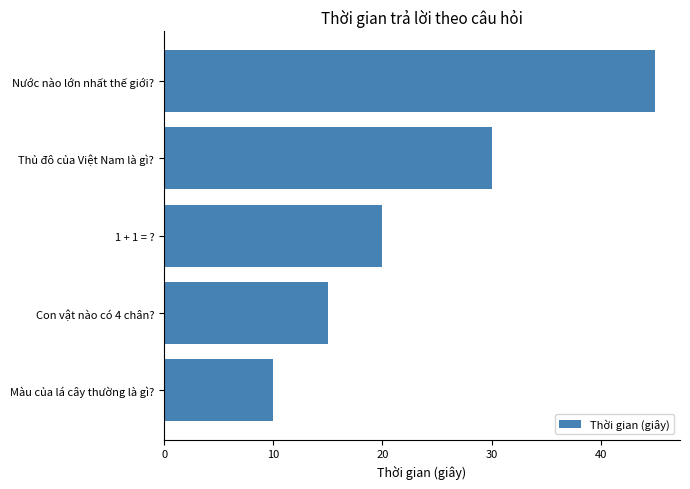

What is the maximum value shown in the chart?

45